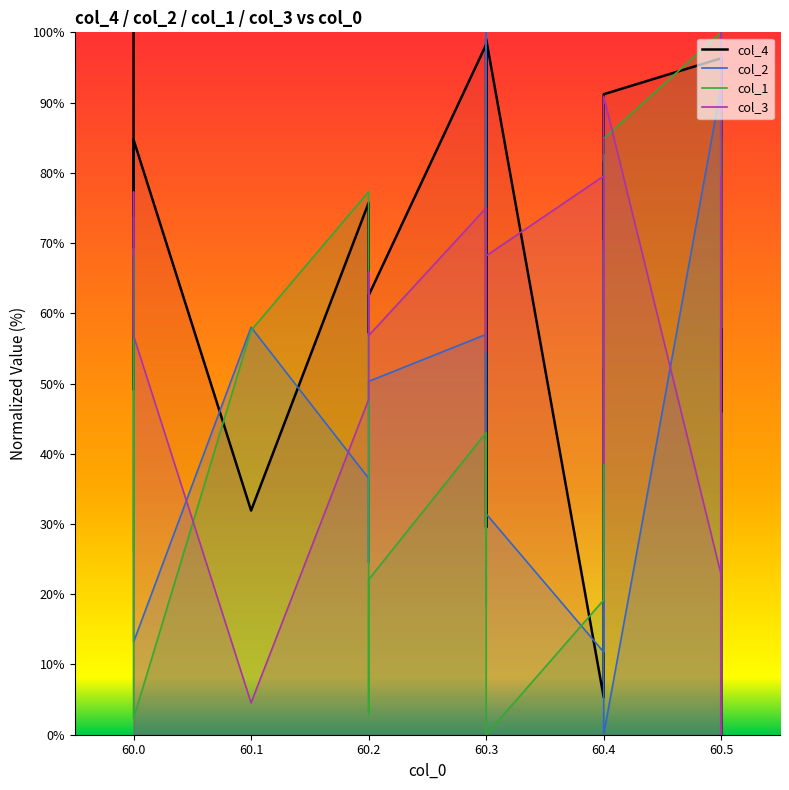

Which has a higher value, 60.5 or 60.4?

60.4